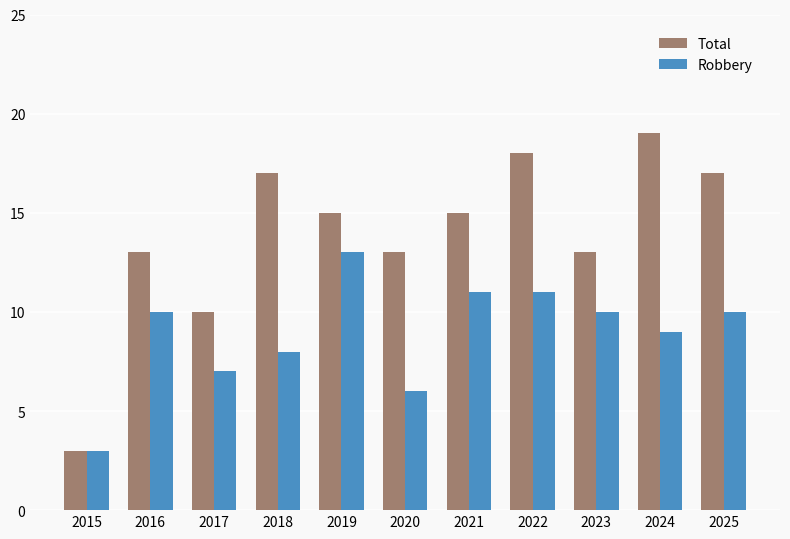

Between 2019 and 2022, which series saw the biggest shift?

Total